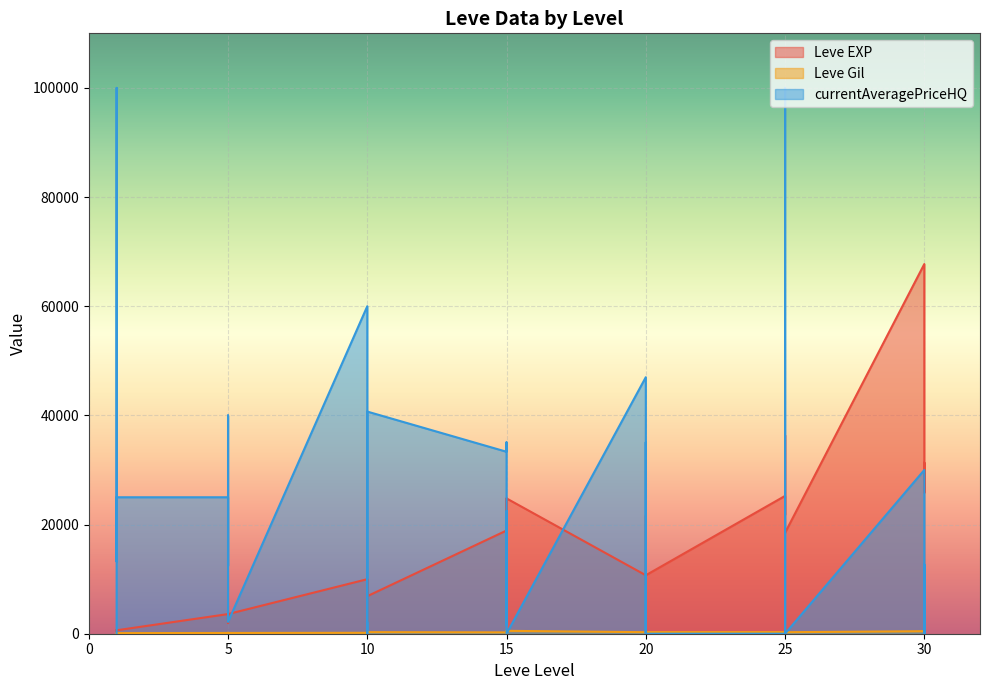

How many intersections are there between currentAveragePriceHQ and Leve EXP?

14